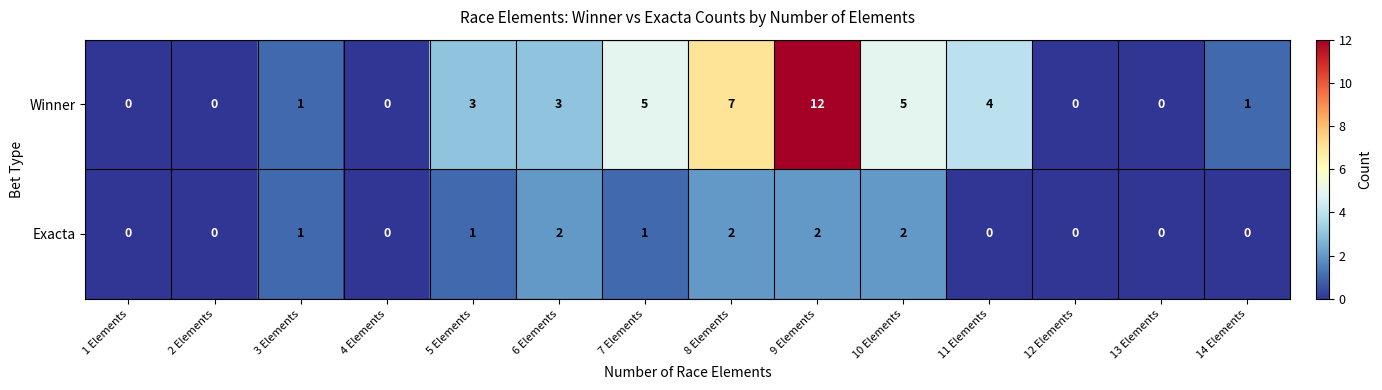

What is the greatest value displayed?

12